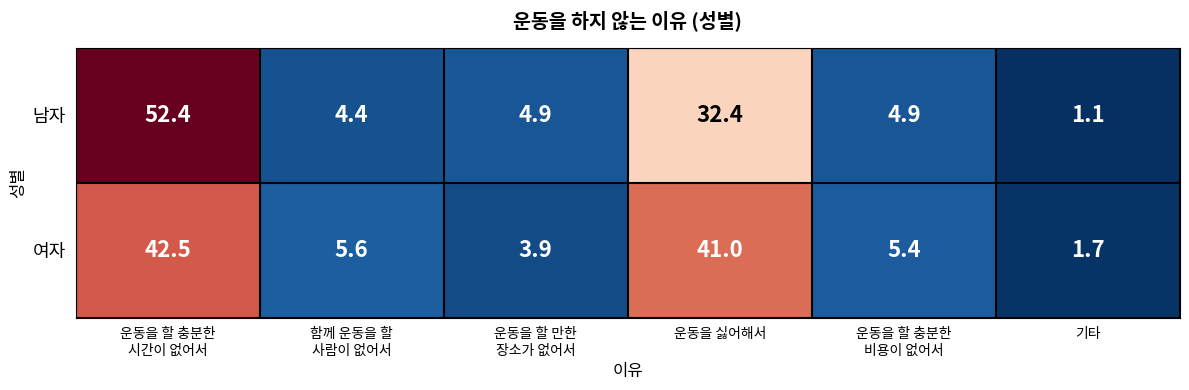

What is the sum of all 남자 values?

100.1